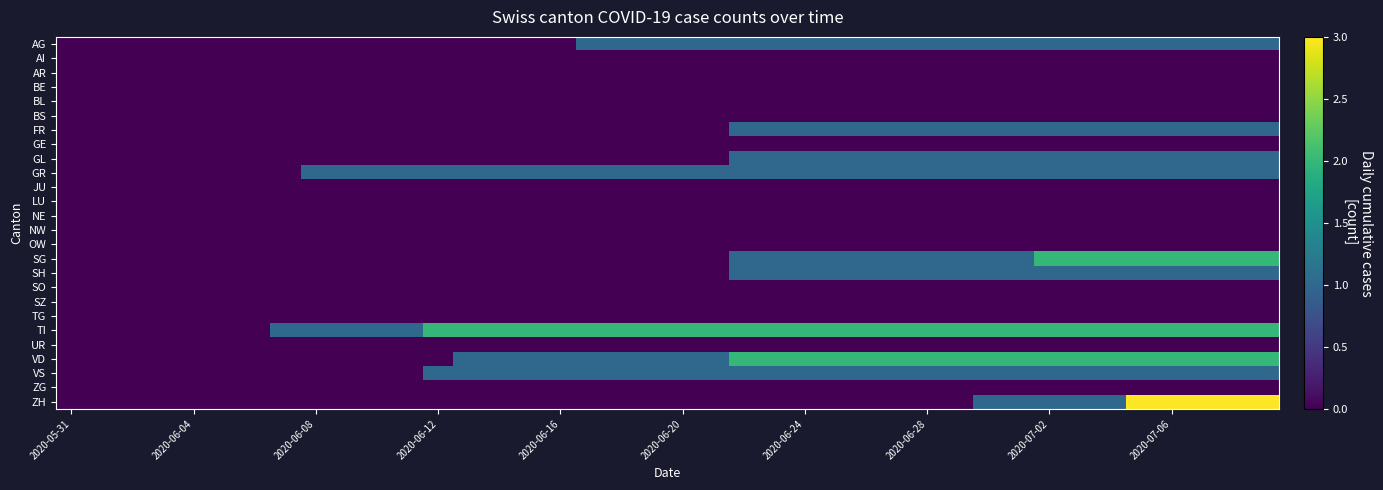

Which category has the lowest value across all series?

2020-05-31